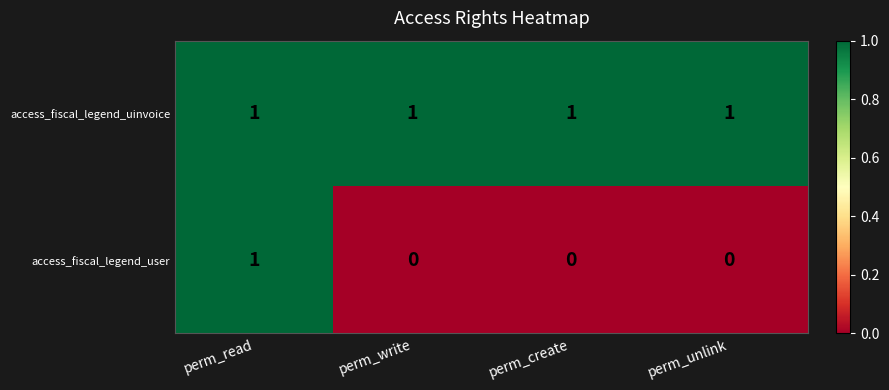

What is the spread (max minus min) of values at perm_create?

1